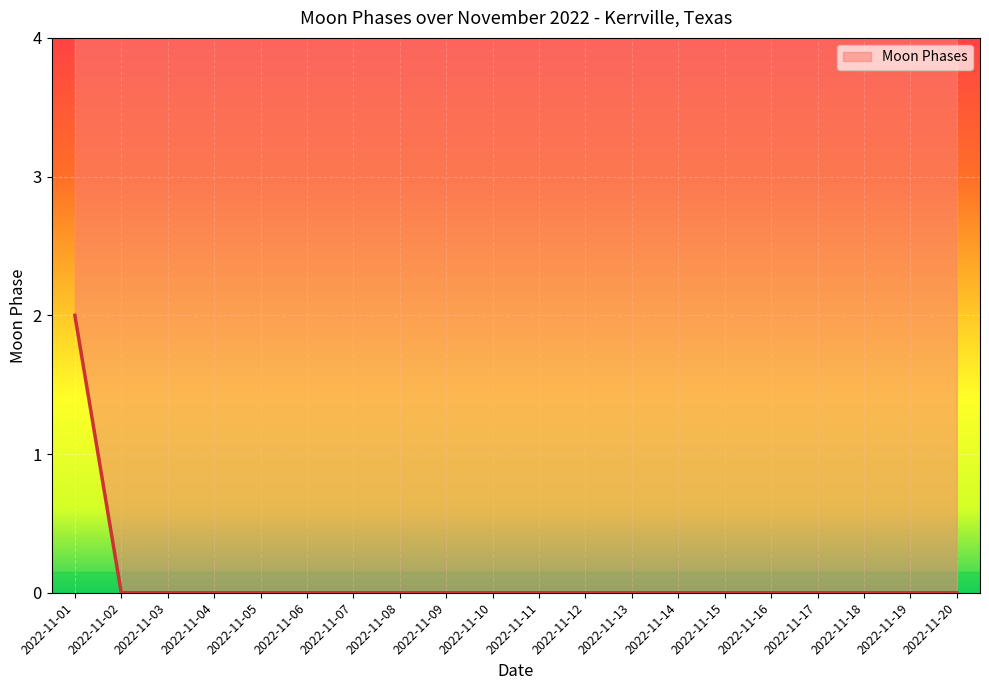

Reading left to right, list all the values displayed in this chart.

2	0	0	0	0	0	0	0	0	0	0	0	0	0	0	0	0	0	0	0